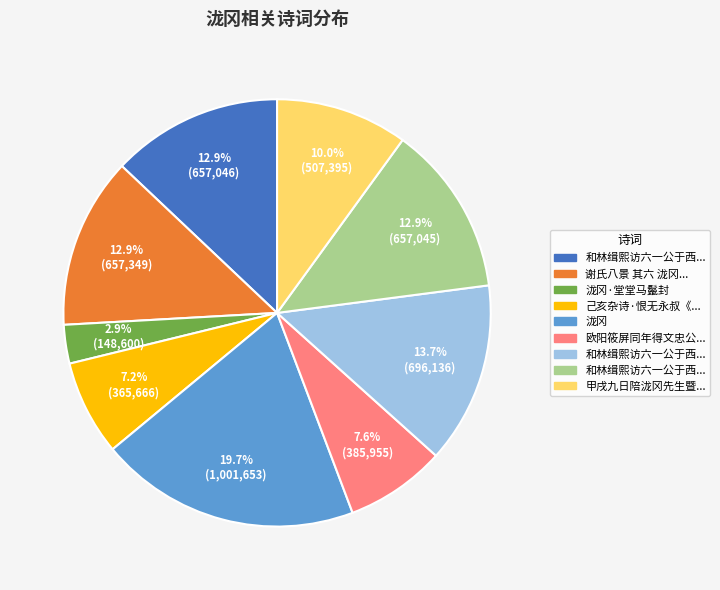

Is there any slice that represents more than half of the pie?

No